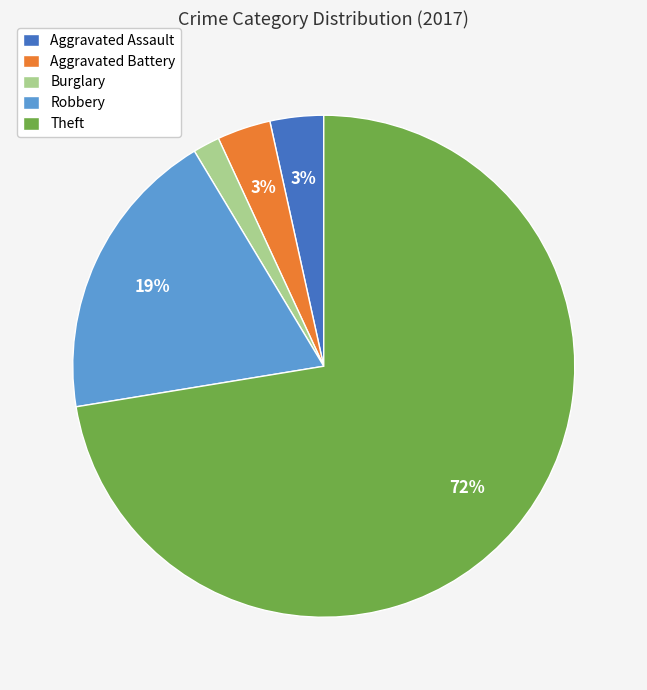

Combined, do Aggravated Battery and Robbery account for over 50%?

No